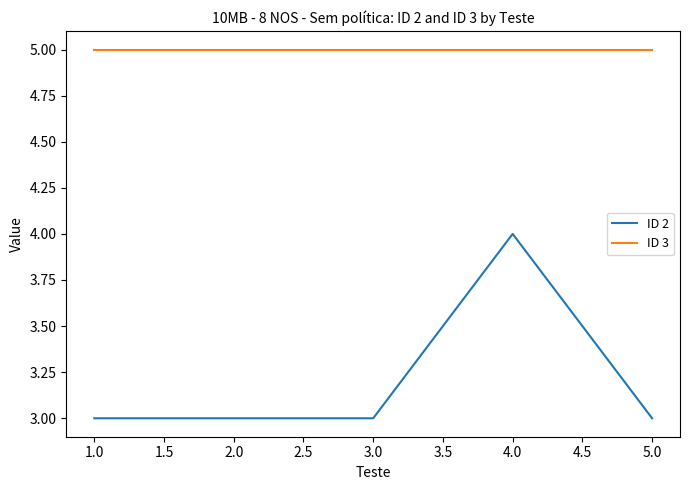

Does the chart display data point markers on the line(s)?

No